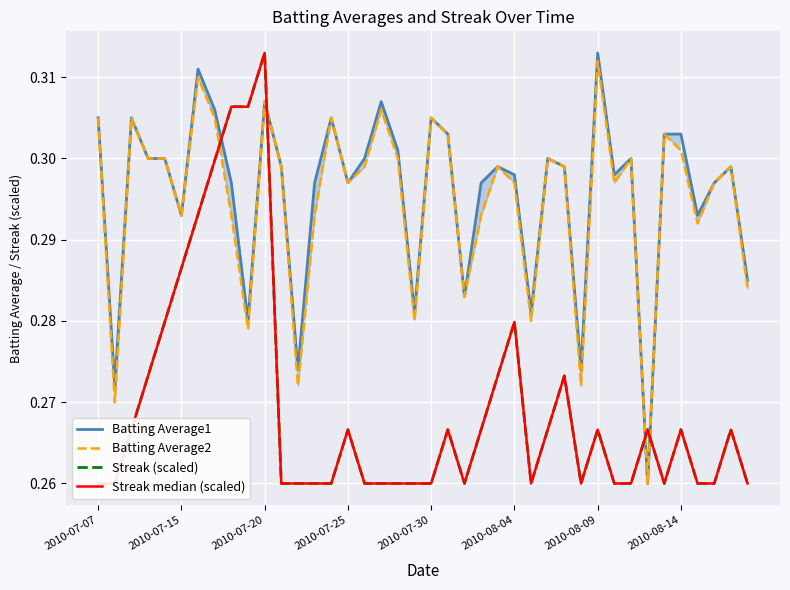

How many interior local valleys does the Batting Average2 series have?

12